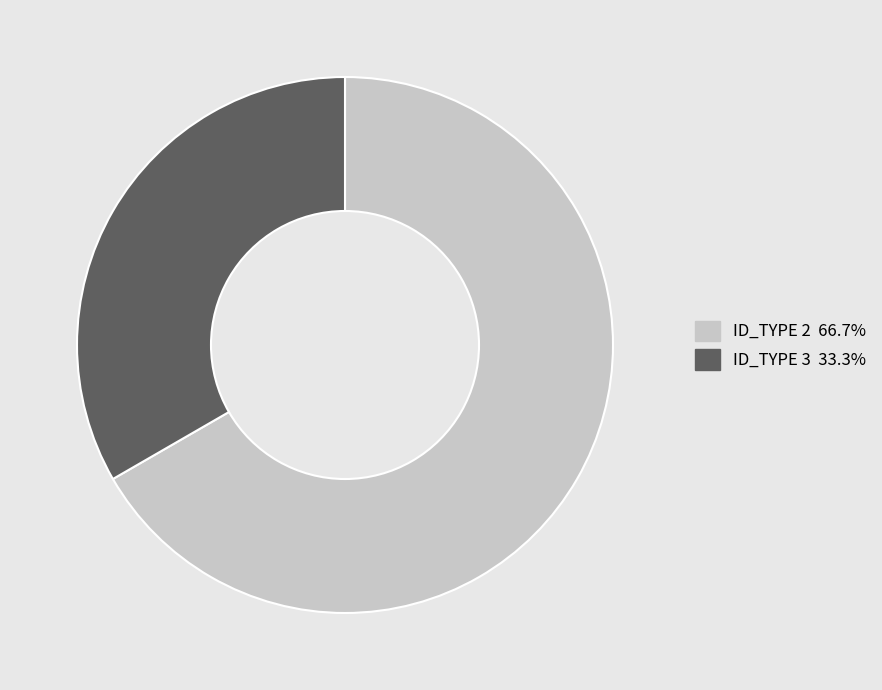

Does ID_TYPE 3 33.3% account for over 50% of the chart?

No